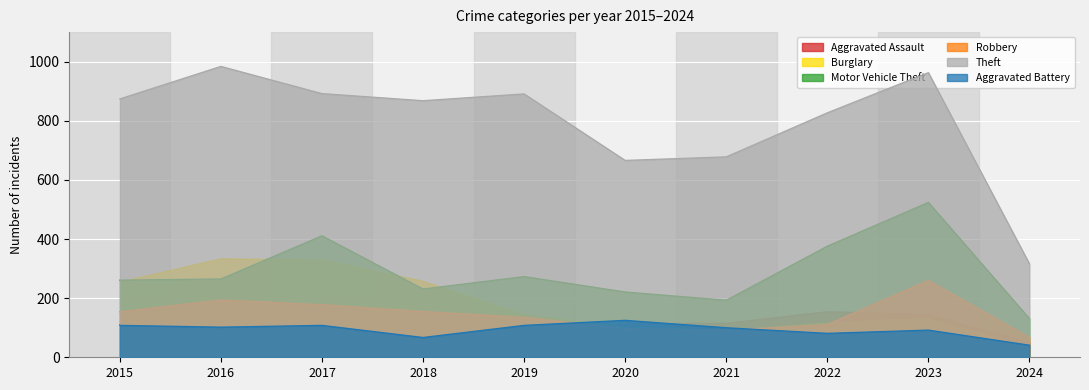

What are all the series names shown in the legend?

Aggravated Assault, Burglary, Motor Vehicle Theft, Robbery, Theft, Aggravated Battery